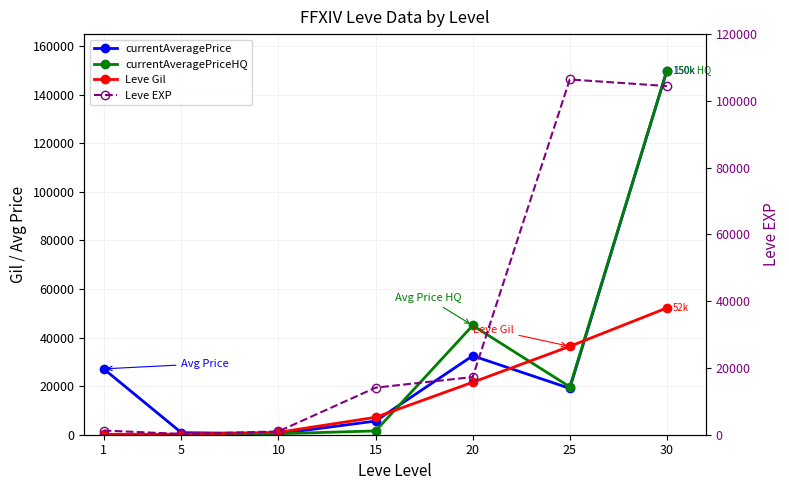

How many positive values does the currentAveragePriceHQ series have?

5